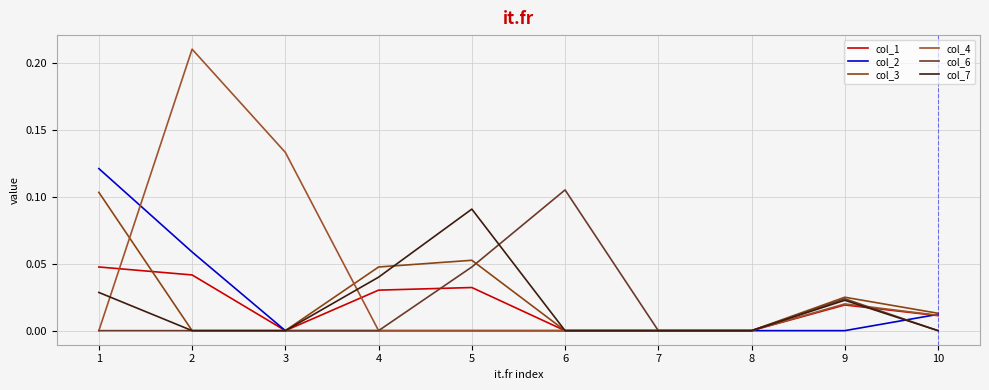

Which label corresponds to the smallest value in the chart?

3